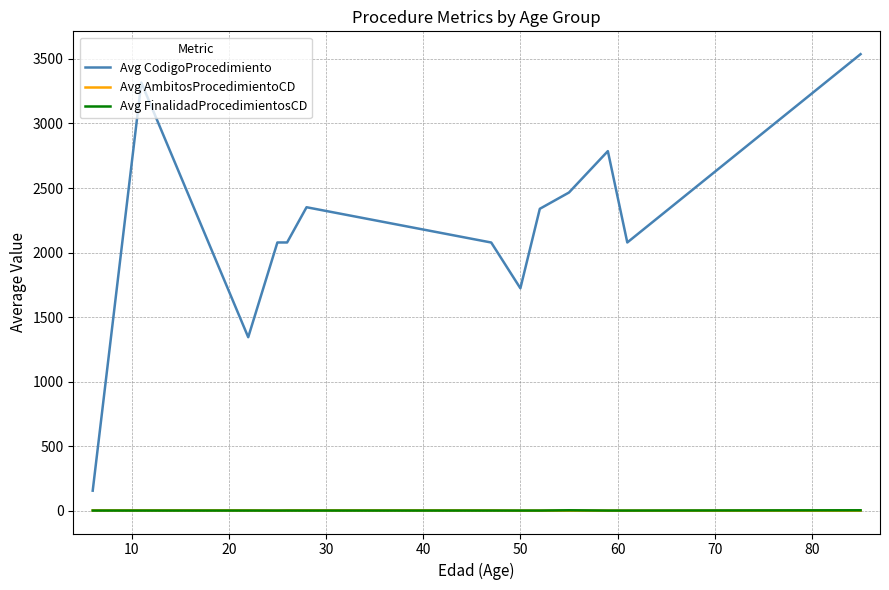

What is the maximum value for Avg CodigoProcedimiento?

3537.0